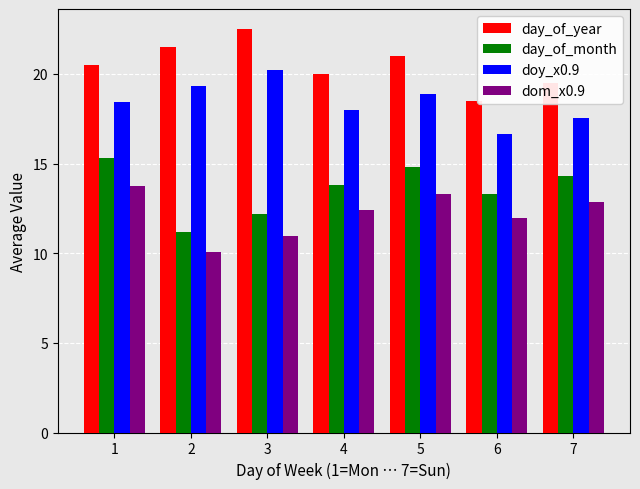

Rank the series at 4 from lowest to highest value.

dom_x0.9, day_of_month, doy_x0.9, day_of_year